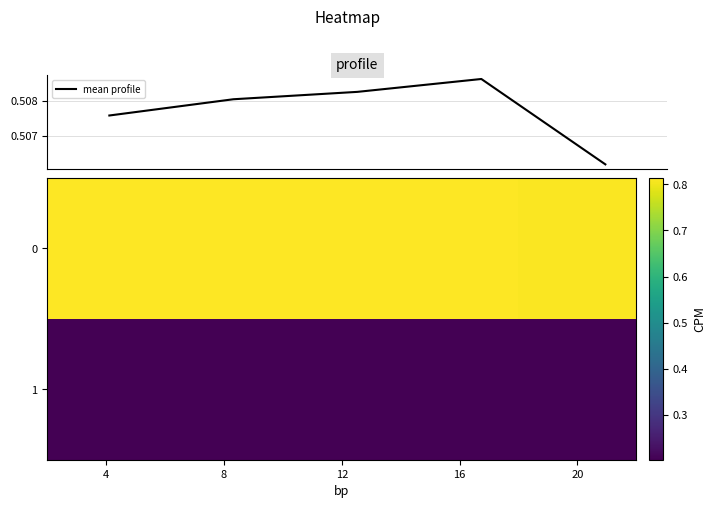

Rank the series by their maximum value, from highest to lowest.

0, mean profile, 1